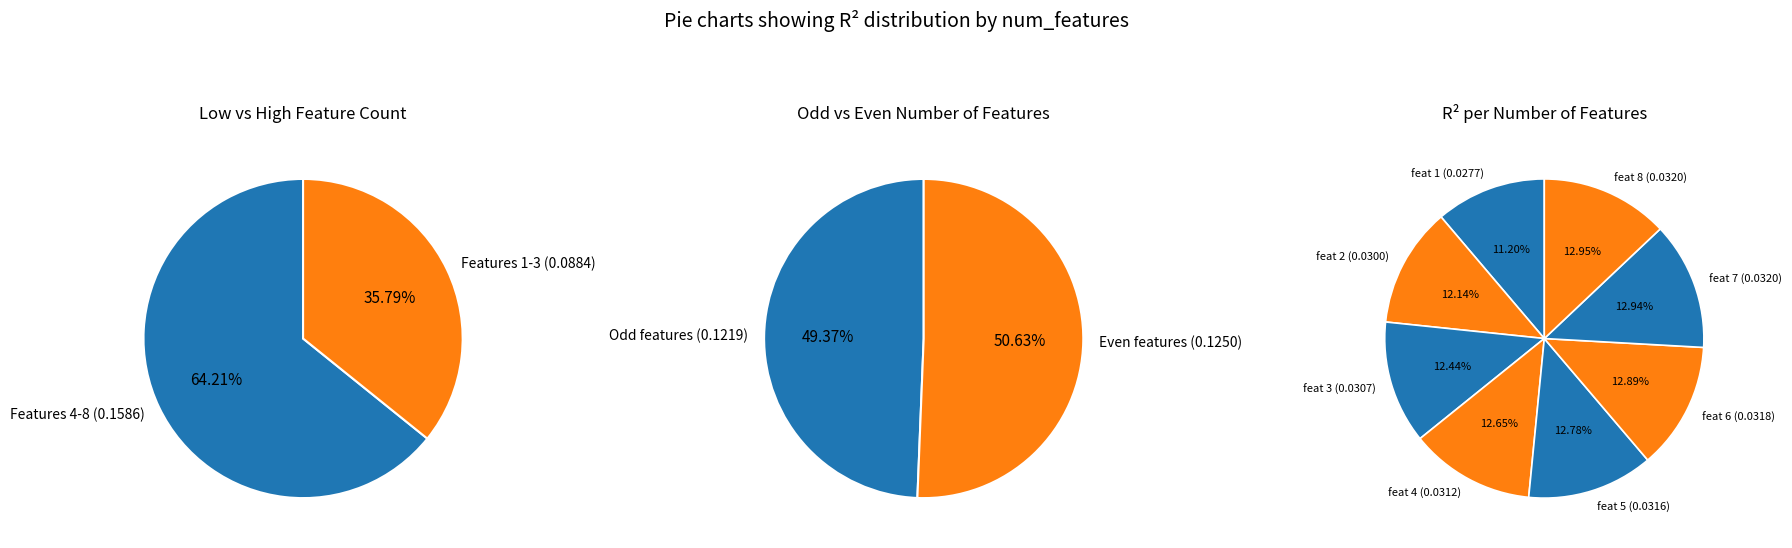

Which slice is the smallest?

1